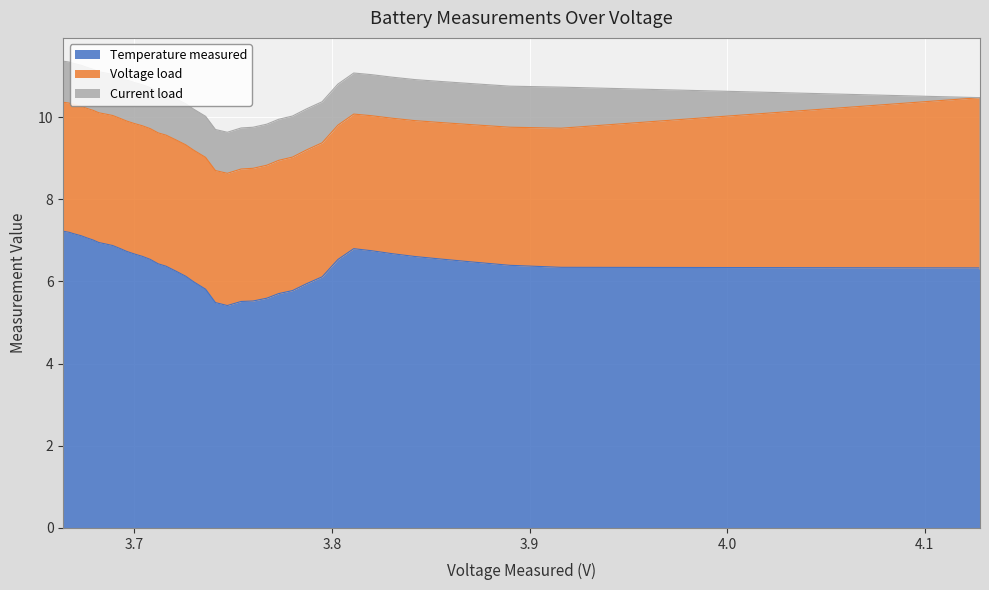

How many positive values does the Voltage_load series have?

39